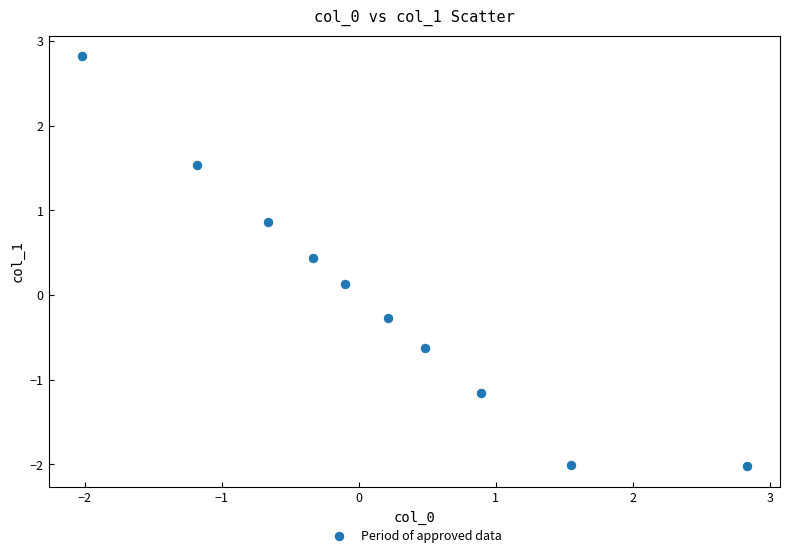

What is the range of X values (max minus min)?

4.9